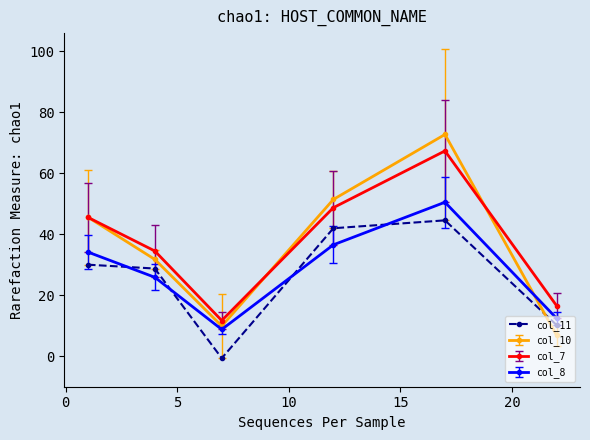

What is the value of the col_7 point at the 3rd from the left?

11.7